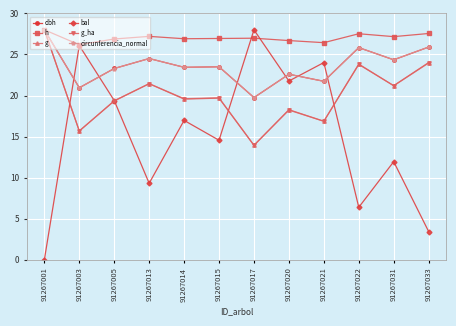

At which category does dbh reach its first local peak?

91267013